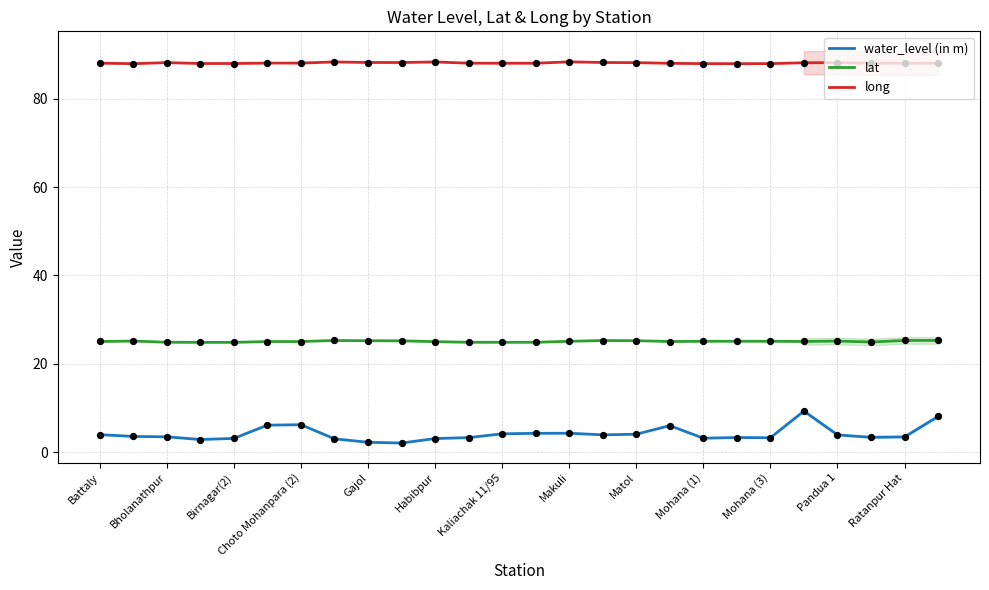

Which series reaches the maximum Y coordinate?

long